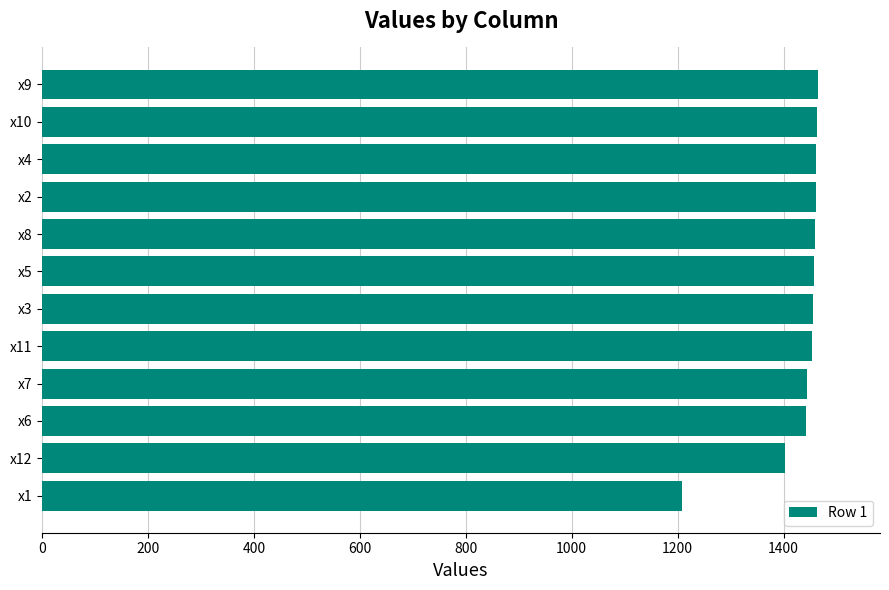

Which category has the lowest value across all series?

x1